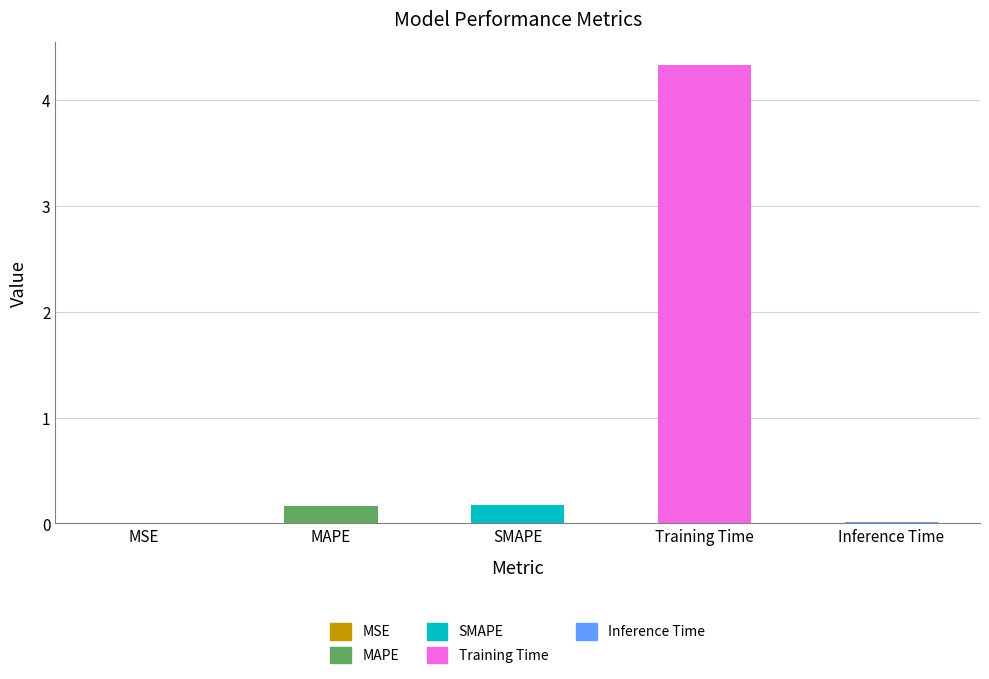

The value at SMAPE is 0.2. True or false?

True